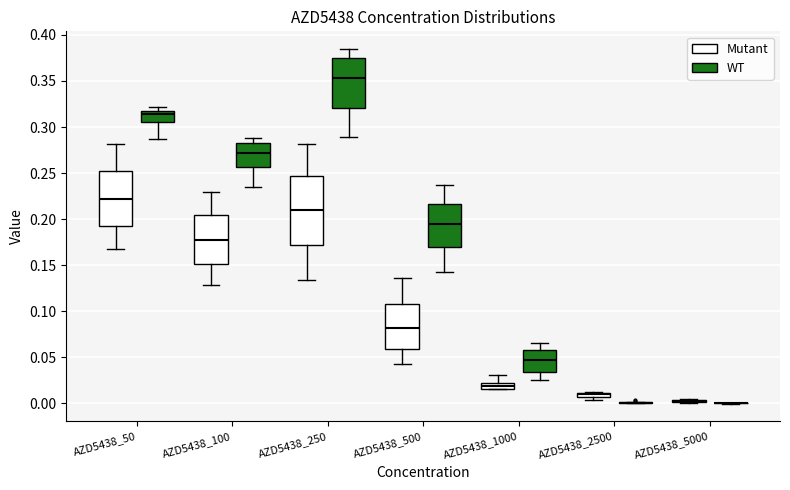

Comparing the boxes themselves (not the whiskers), which one is the tallest?

AZD5438_250 (Mutant)